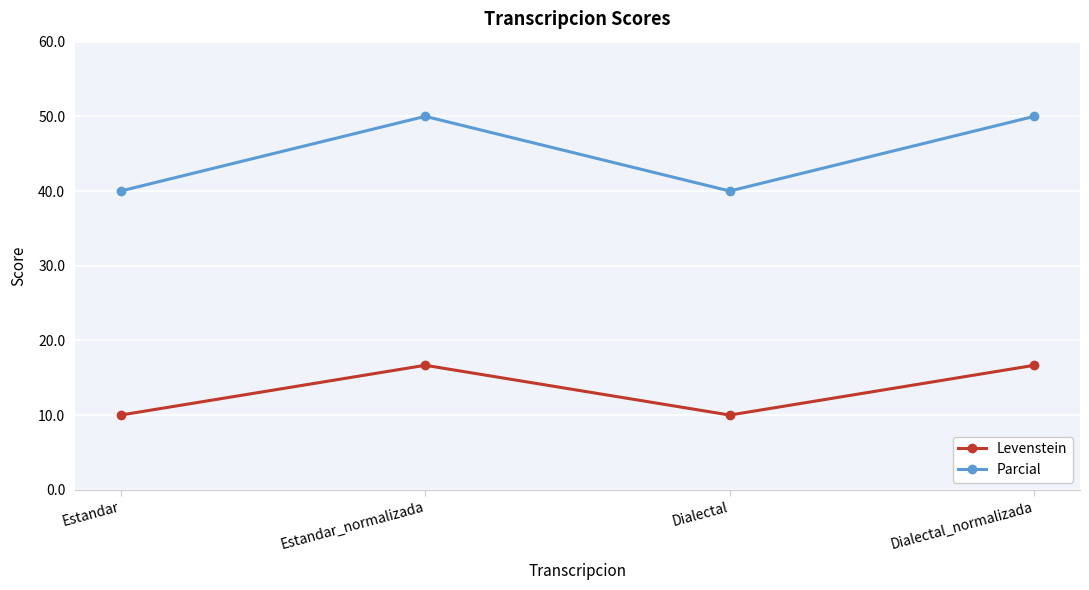

What is the difference between the maximum and minimum values in the Parcial series?

10.0